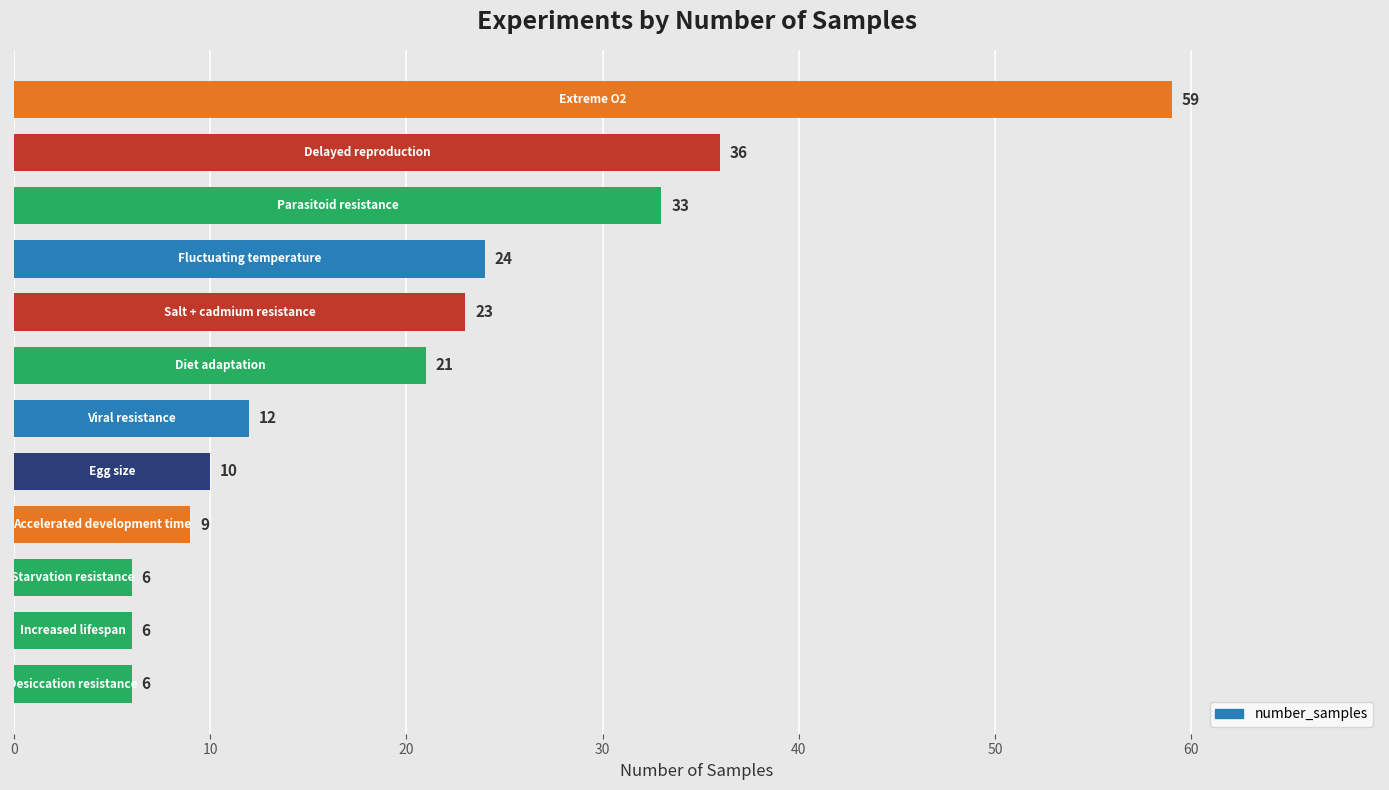

What is the value of the 9th bar from the top?

9